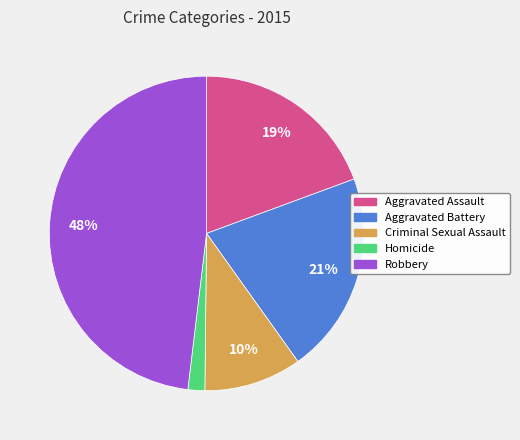

Rank the categories by value from highest to lowest.

Robbery, Aggravated Battery, Aggravated Assault, Criminal Sexual Assault, Homicide